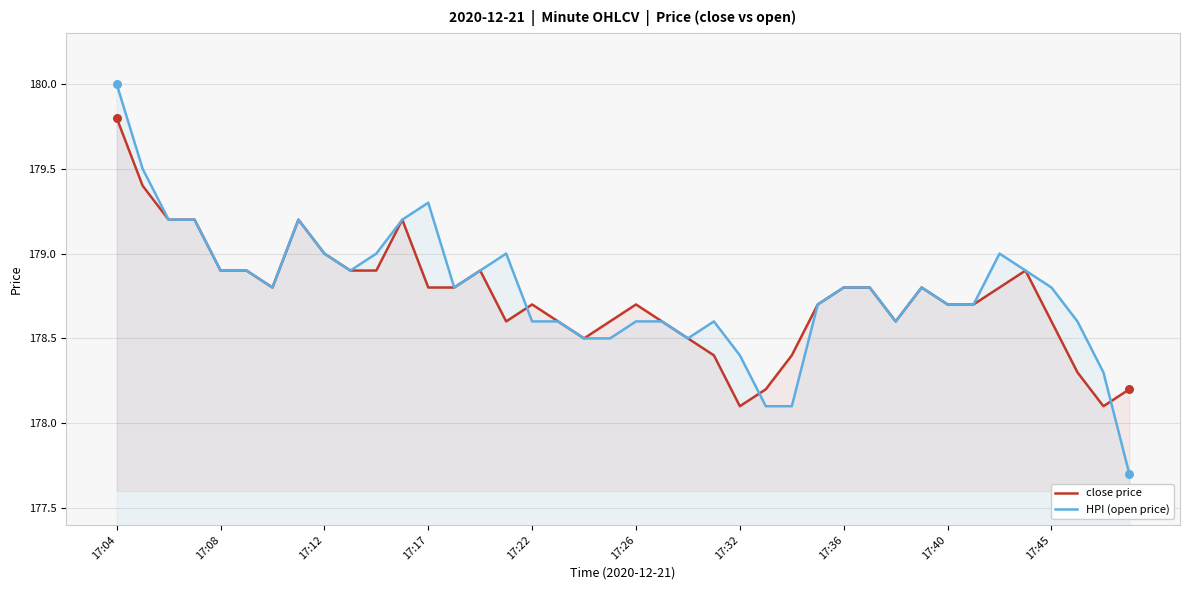

At how many categories does at least one series exceed 178?

40